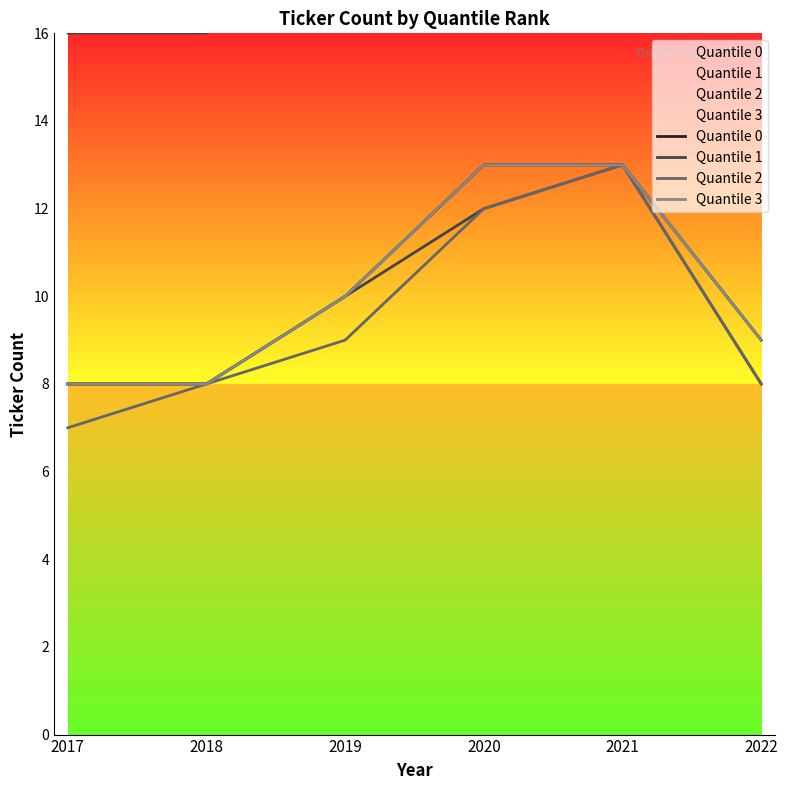

What is the maximum value shown in the chart?

13